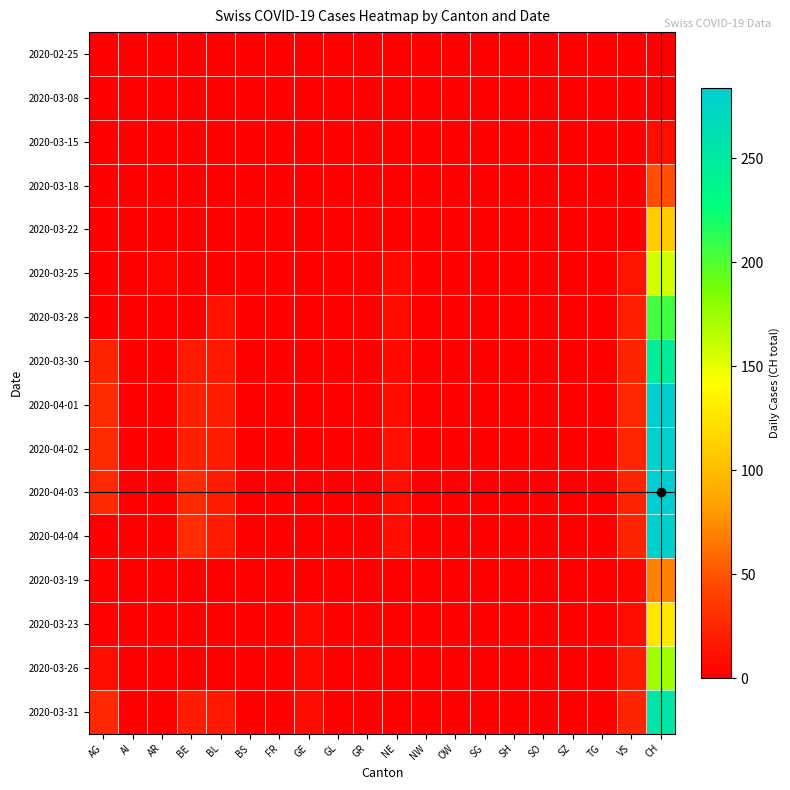

Reading left to right, transcribe all the data shown in this chart.

2020-02-25: AG=0	AI=0	AR=0	BE=0	BL=0	BS=0	FR=0	GE=0	GL=0	GR=0	NE=0	NW=0	OW=0	SG=0	SH=0	SO=0	SZ=0	TG=0	VS=0	CH=0
2020-03-08: AG=0	AI=0	AR=0	BE=0	BL=0	BS=0	FR=0	GE=0	GL=0	GR=0	NE=0	NW=0	OW=0	SG=0	SH=0	SO=0	SZ=0	TG=0	VS=0	CH=1
2020-03-15: AG=0	AI=0	AR=0	BE=0	BL=0	BS=0	FR=0	GE=0	GL=0	GR=0	NE=0	NW=0	OW=0	SG=0	SH=0	SO=0	SZ=0	TG=0	VS=0	CH=9
2020-03-18: AG=0	AI=0	AR=0	BE=0	BL=0	BS=0	FR=0	GE=0	GL=0	GR=0	NE=0	NW=0	OW=0	SG=0	SH=0	SO=0	SZ=0	TG=0	VS=0	CH=47
2020-03-22: AG=0	AI=0	AR=0	BE=0	BL=0	BS=0	FR=0	GE=0	GL=0	GR=0	NE=0	NW=0	OW=0	SG=0	SH=0	SO=0	SZ=0	TG=0	VS=0	CH=110
2020-03-25: AG=0	AI=0	AR=5	BE=0	BL=0	BS=0	FR=0	GE=0	GL=0	GR=0	NE=7	NW=0	OW=0	SG=0	SH=0	SO=0	SZ=0	TG=0	VS=14	CH=157
2020-03-28: AG=0	AI=0	AR=0	BE=0	BL=13	BS=0	FR=0	GE=0	GL=0	GR=0	NE=8	NW=0	OW=0	SG=0	SH=0	SO=0	SZ=0	TG=0	VS=19	CH=206
2020-03-30: AG=23	AI=0	AR=0	BE=17	BL=16	BS=0	FR=0	GE=0	GL=0	GR=0	NE=6	NW=0	OW=0	SG=0	SH=0	SO=0	SZ=0	TG=0	VS=23	CH=246
2020-04-01: AG=27	AI=0	AR=0	BE=21	BL=17	BS=0	FR=0	GE=0	GL=0	GR=0	NE=8	NW=0	OW=0	SG=0	SH=0	SO=0	SZ=0	TG=0	VS=25	CH=282
2020-04-02: AG=27	AI=0	AR=0	BE=20	BL=18	BS=0	FR=0	GE=0	GL=0	GR=0	NE=10	NW=0	OW=0	SG=0	SH=0	SO=0	SZ=0	TG=0	VS=24	CH=279
2020-04-03: AG=26	AI=0	AR=0	BE=26	BL=18	BS=0	FR=0	GE=0	GL=0	GR=0	NE=9	NW=0	OW=0	SG=0	SH=0	SO=0	SZ=0	TG=0	VS=23	CH=284
2020-04-04: AG=0	AI=0	AR=0	BE=28	BL=17	BS=0	FR=0	GE=0	GL=0	GR=0	NE=9	NW=0	OW=0	SG=0	SH=0	SO=0	SZ=0	TG=0	VS=23	CH=280
2020-03-19: AG=3	AI=0	AR=0	BE=0	BL=0	BS=0	FR=0	GE=0	GL=0	GR=0	NE=0	NW=0	OW=0	SG=0	SH=0	SO=0	SZ=0	TG=0	VS=5	CH=70
2020-03-23: AG=2	AI=0	AR=0	BE=0	BL=0	BS=0	FR=0	GE=6	GL=0	GR=0	NE=0	NW=0	OW=0	SG=0	SH=0	SO=0	SZ=0	TG=0	VS=9	CH=128
2020-03-26: AG=9	AI=0	AR=0	BE=0	BL=0	BS=0	FR=0	GE=7	GL=0	GR=0	NE=0	NW=0	OW=0	SG=0	SH=0	SO=0	SZ=0	TG=0	VS=17	CH=172
2020-03-31: AG=25	AI=0	AR=0	BE=18	BL=16	BS=0	FR=0	GE=8	GL=0	GR=0	NE=0	NW=0	OW=0	SG=0	SH=0	SO=0	SZ=0	TG=0	VS=23	CH=256